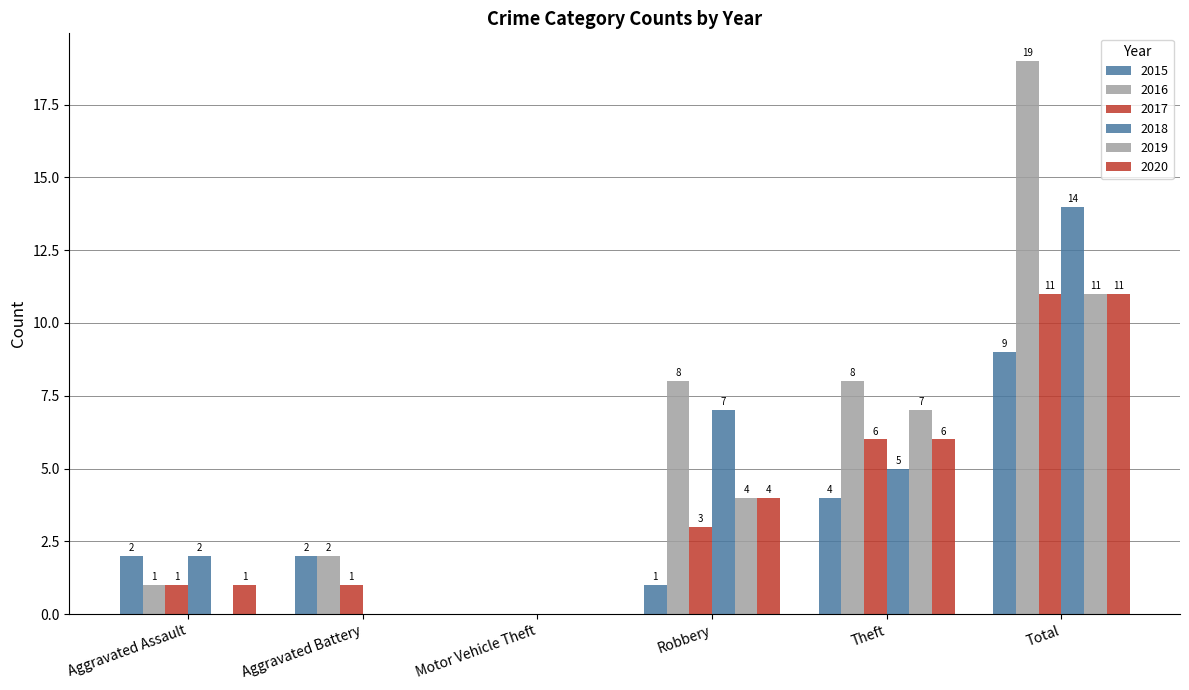

Does the chart contain stacked bars?

No